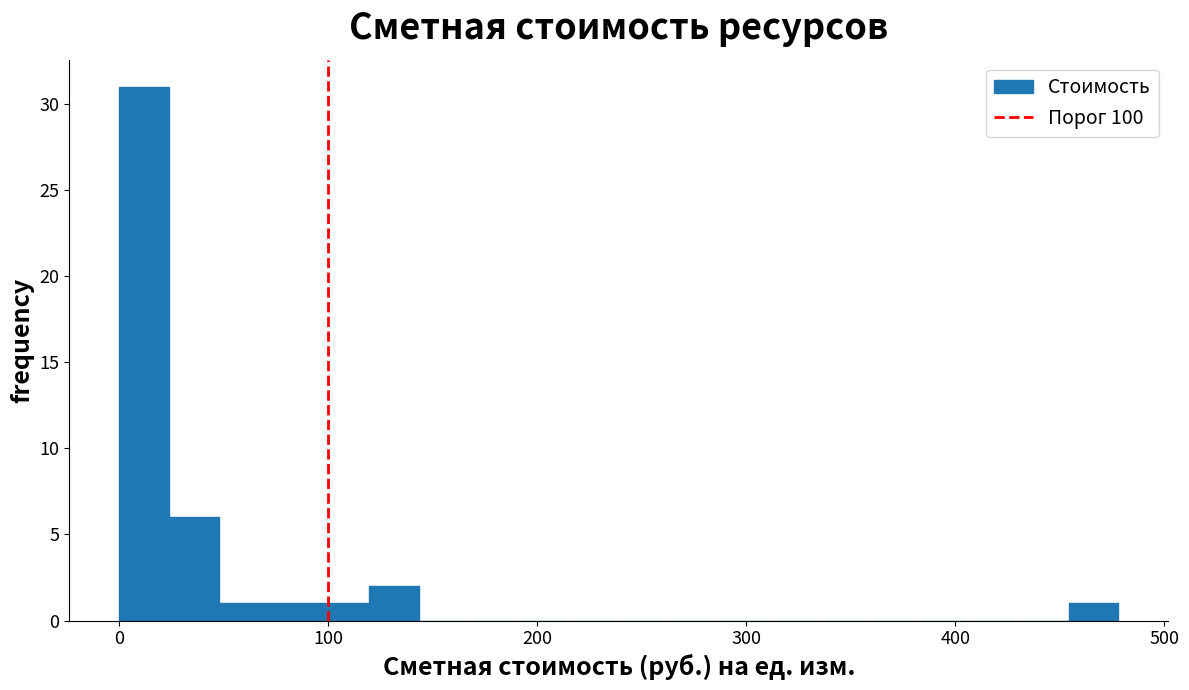

Read against the x-axis, roughly where is the centre of the tallest bar?

10